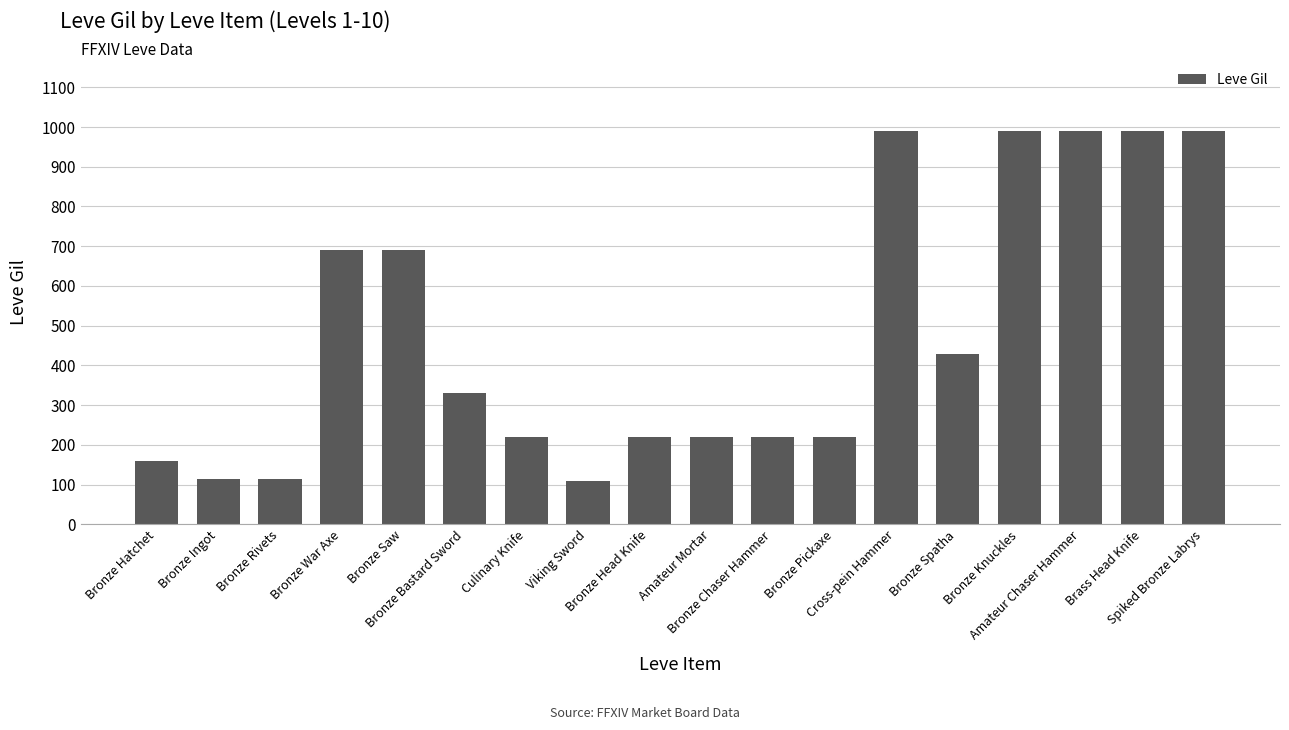

What value does the data have at Bronze Bastard Sword?

330